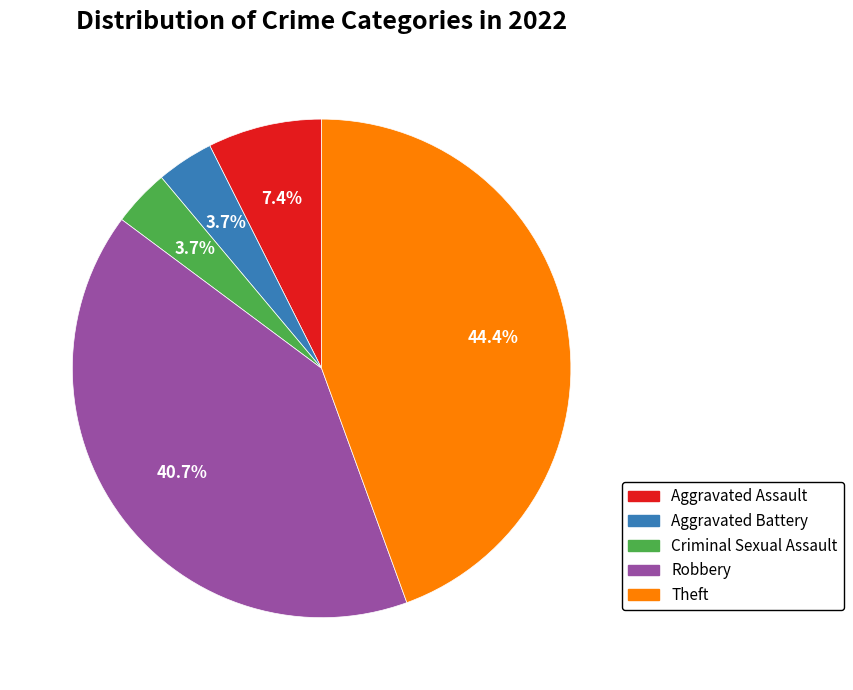

Is it true that Criminal Sexual Assault is 4% of the pie?

True